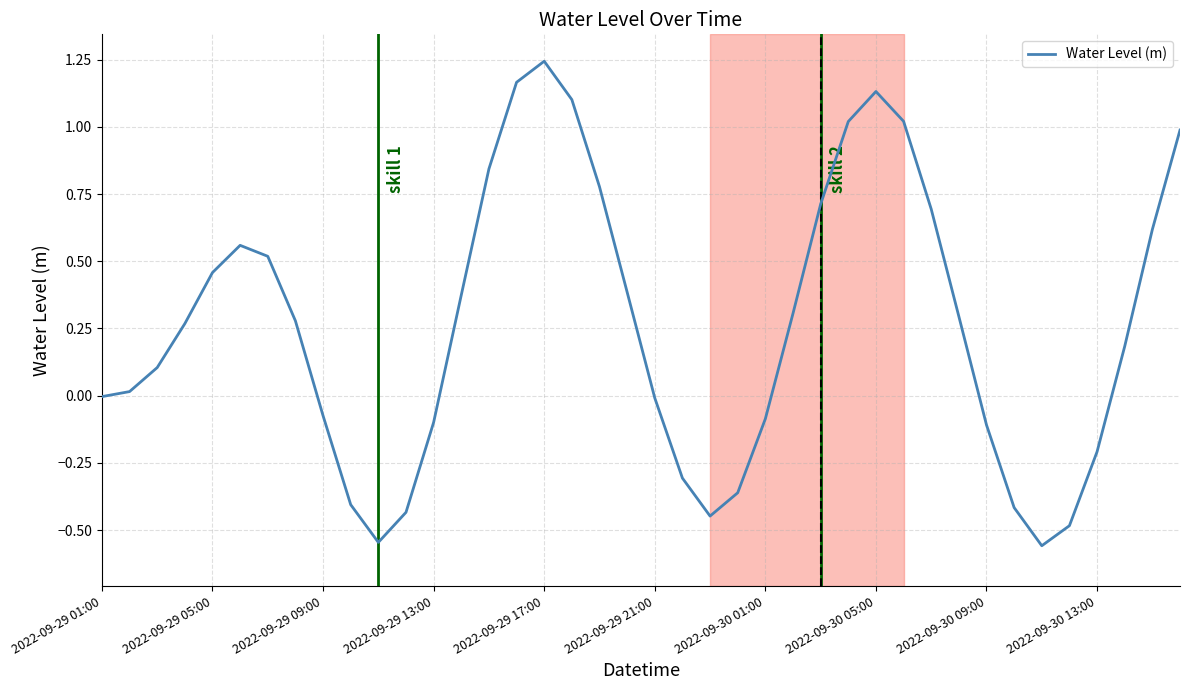

What is the difference between the maximum and minimum values?

1.8